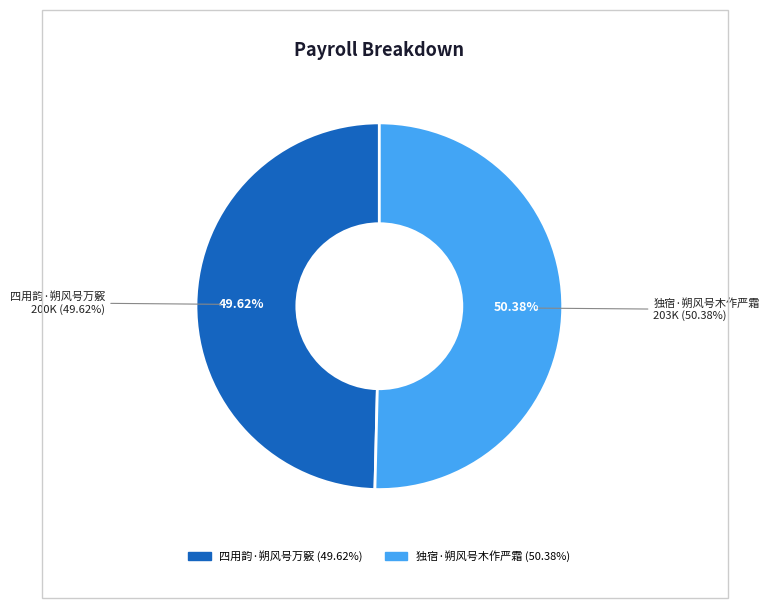

How many segments does this pie chart have?

2